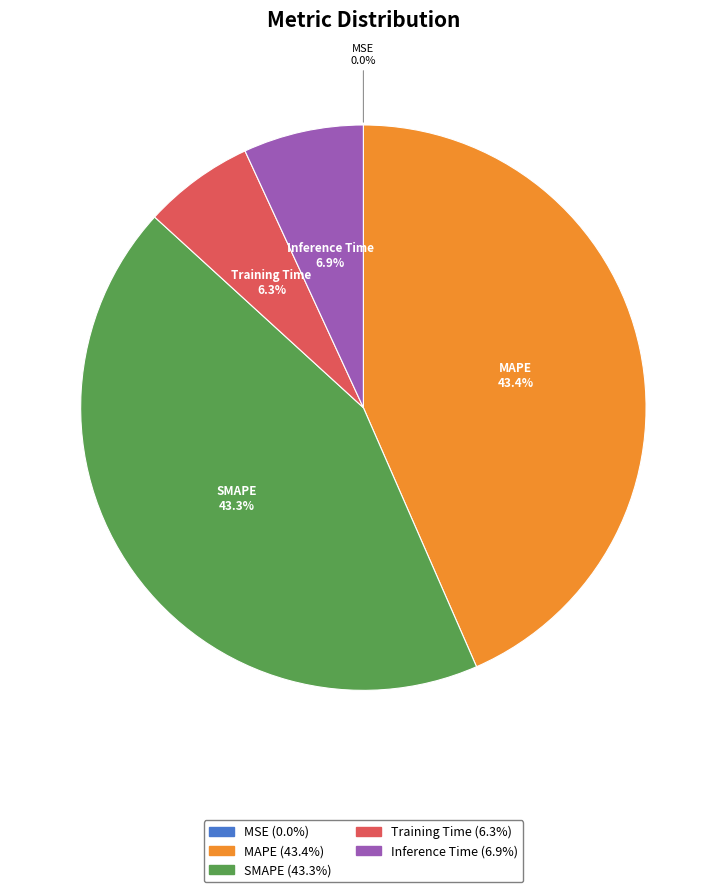

Does SMAPE (43.3%) account for over 50% of the chart?

No